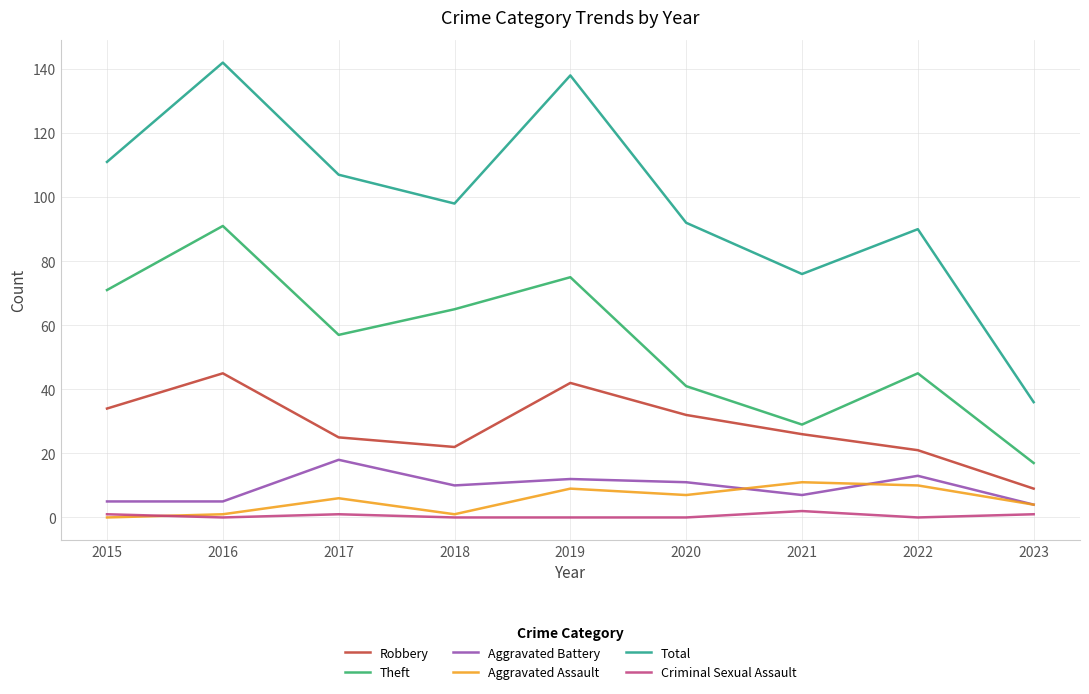

How many interior local peaks does the Total series have?

3